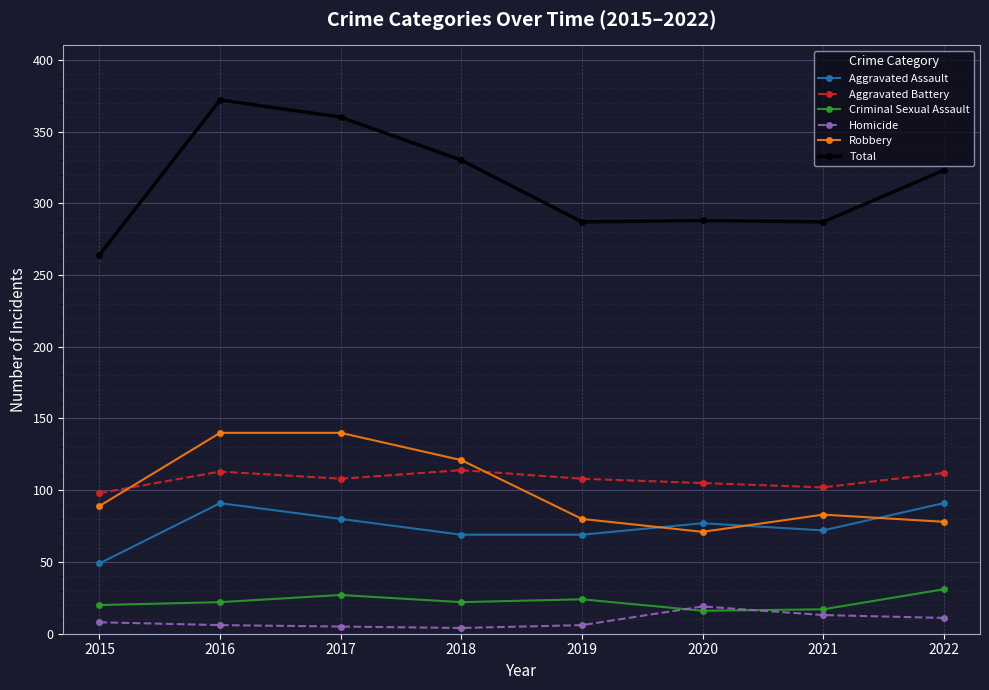

Which series has the widest spread of values?

Total